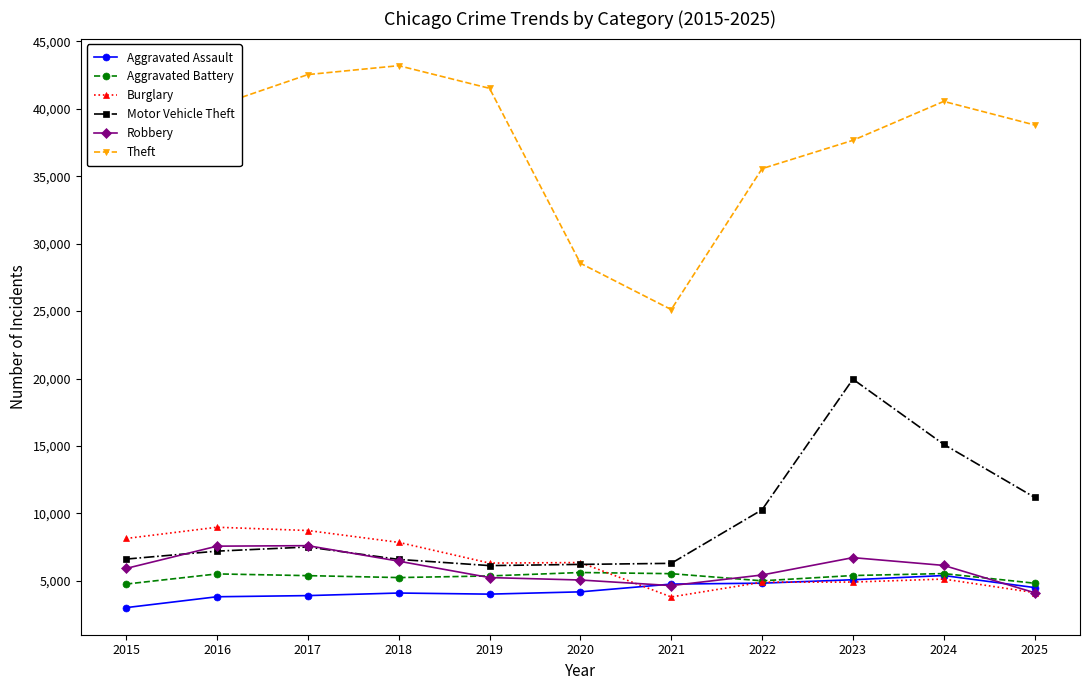

Read the Aggravated Assault value at 2017.

3909